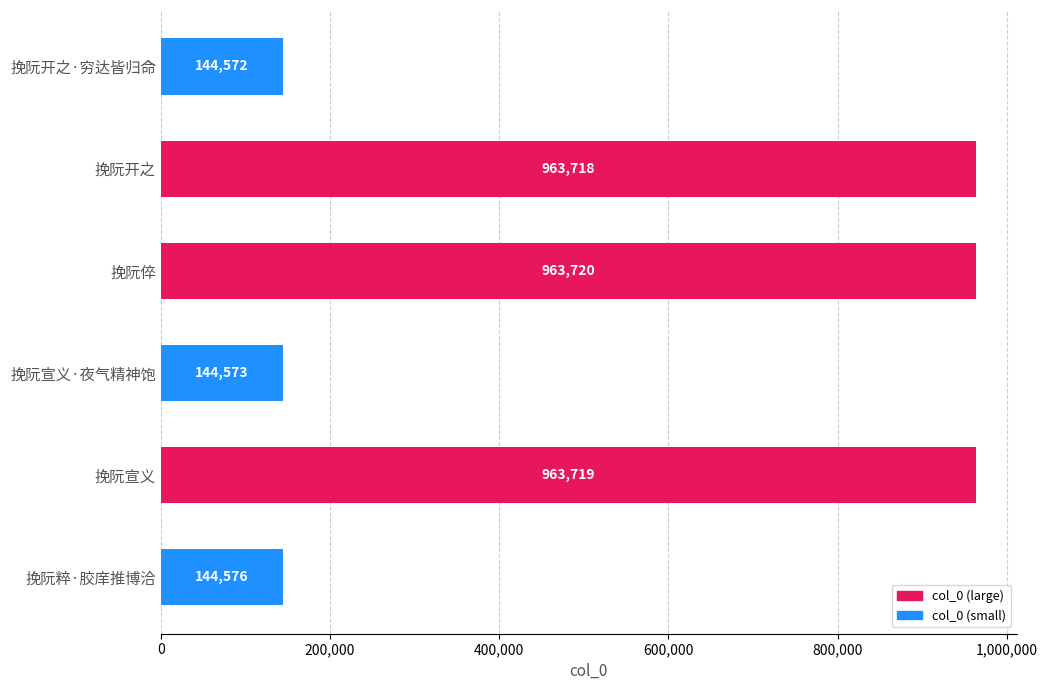

Reading top to bottom, transcribe all the data shown in this chart.

144572	963718	963720	144573	963719	144576